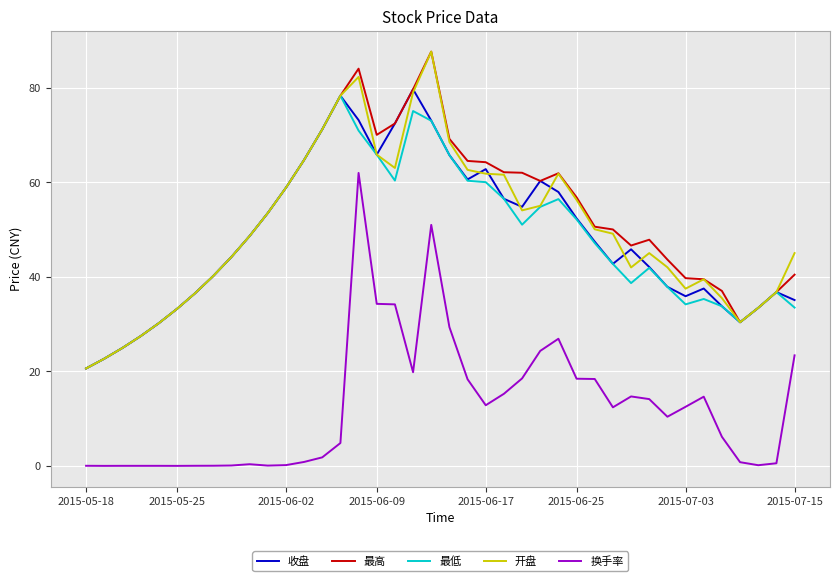

What is the greatest value displayed?

87.6